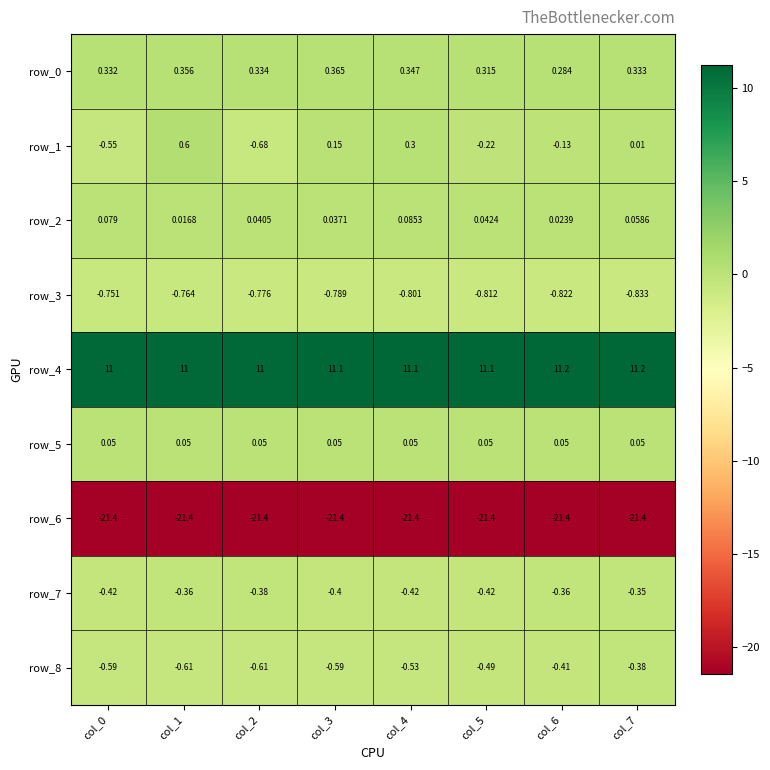

The value of row_4 at col_3 is 4.6. True or false?

False